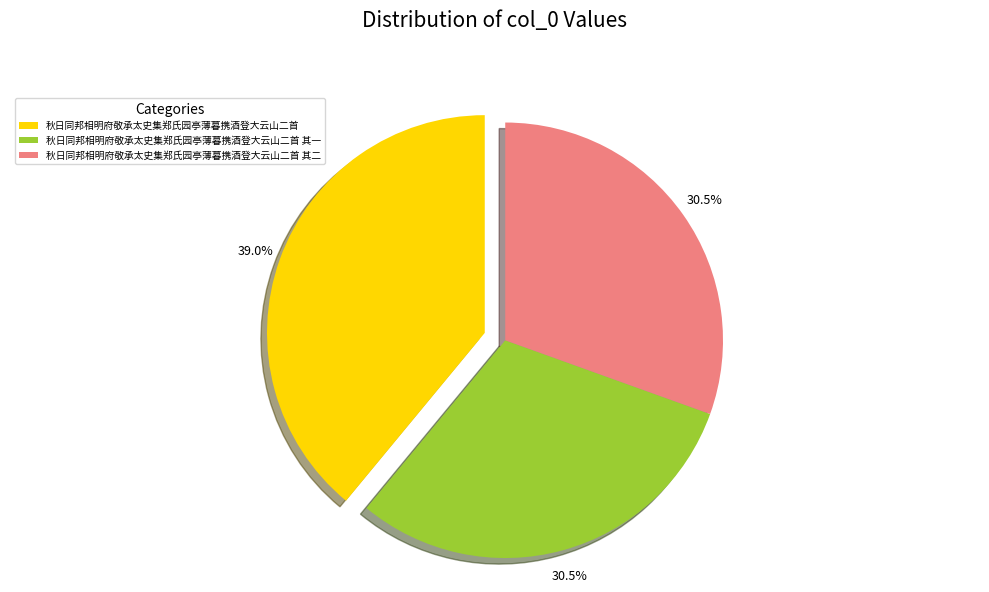

Approximately how many times larger is the value at 秋日同邦相明府敬承太史集郑氏园亭薄暮携酒登大云山二首 其一 compared to 秋日同邦相明府敬承太史集郑氏园亭薄暮携酒登大云山二首?

0.8